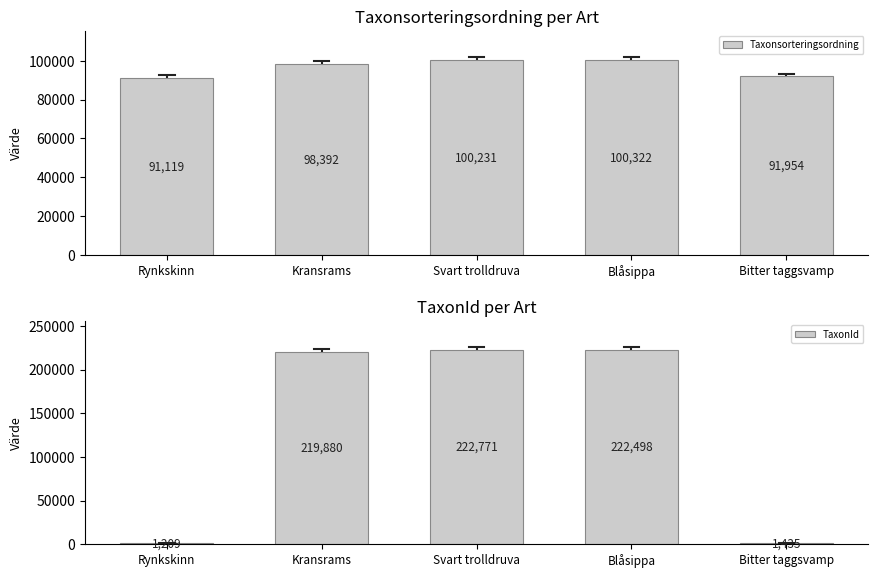

The value of Taxonsorteringsordning at Blåsippa is 100322. True or false?

True